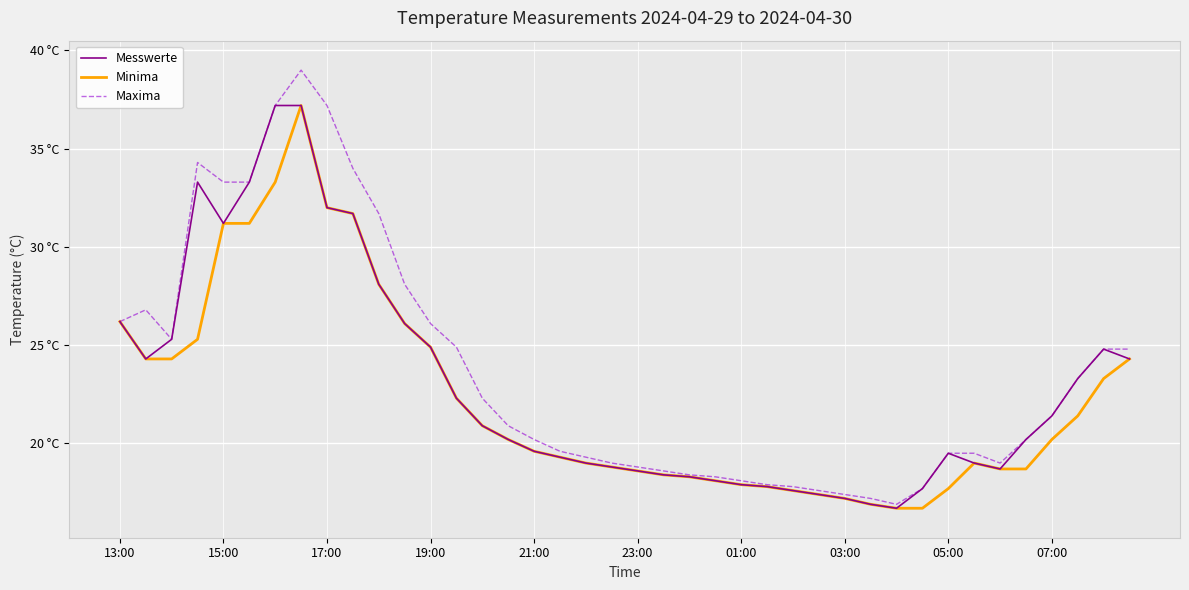

Rank the series by their maximum value, from highest to lowest.

Maxima, Messwerte, Minima